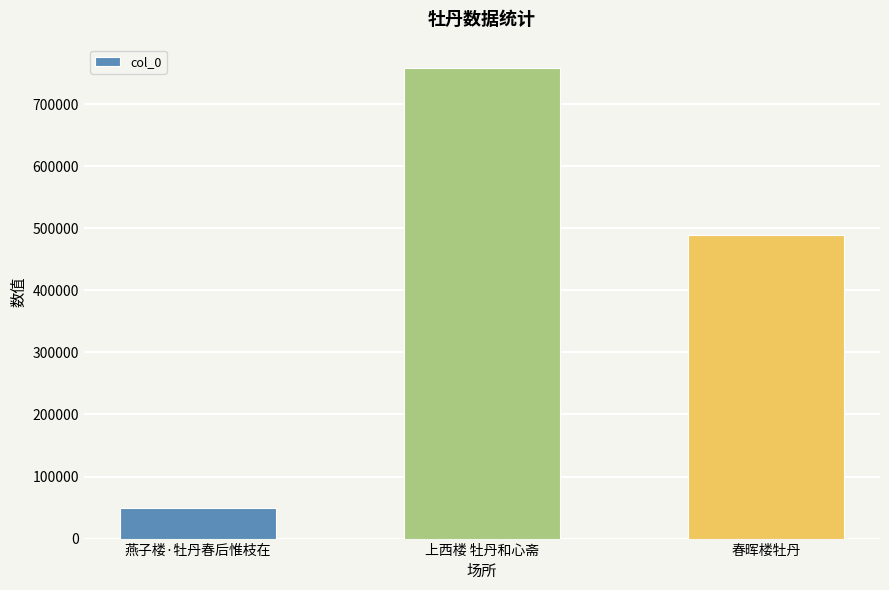

List the labels in order of value, smallest first.

燕子楼·牡丹春后惟枝在, 春晖楼牡丹, 上西楼 牡丹和心斋